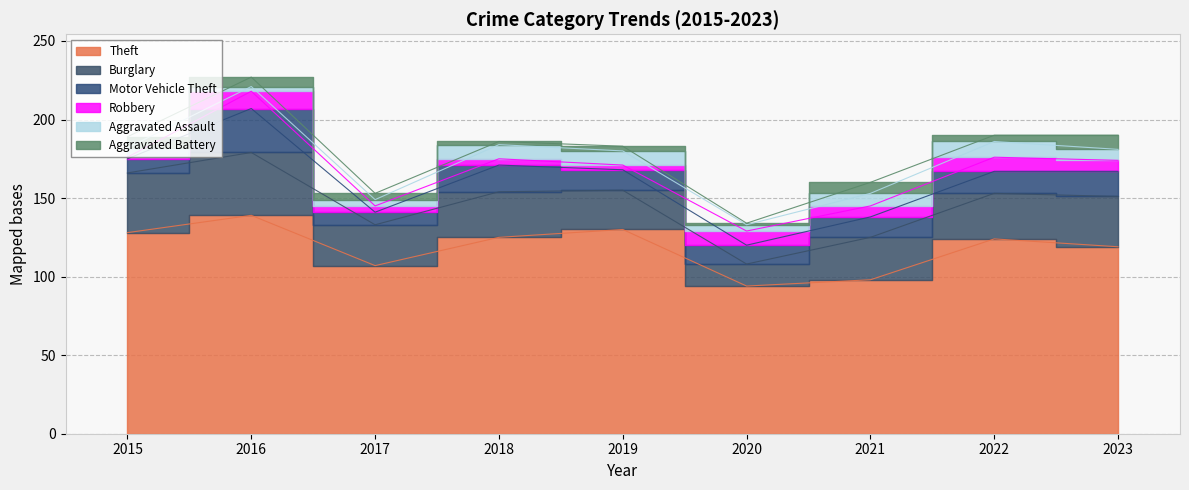

In Aggravated Battery, how many points are higher than both neighbors (excluding endpoints)?

2